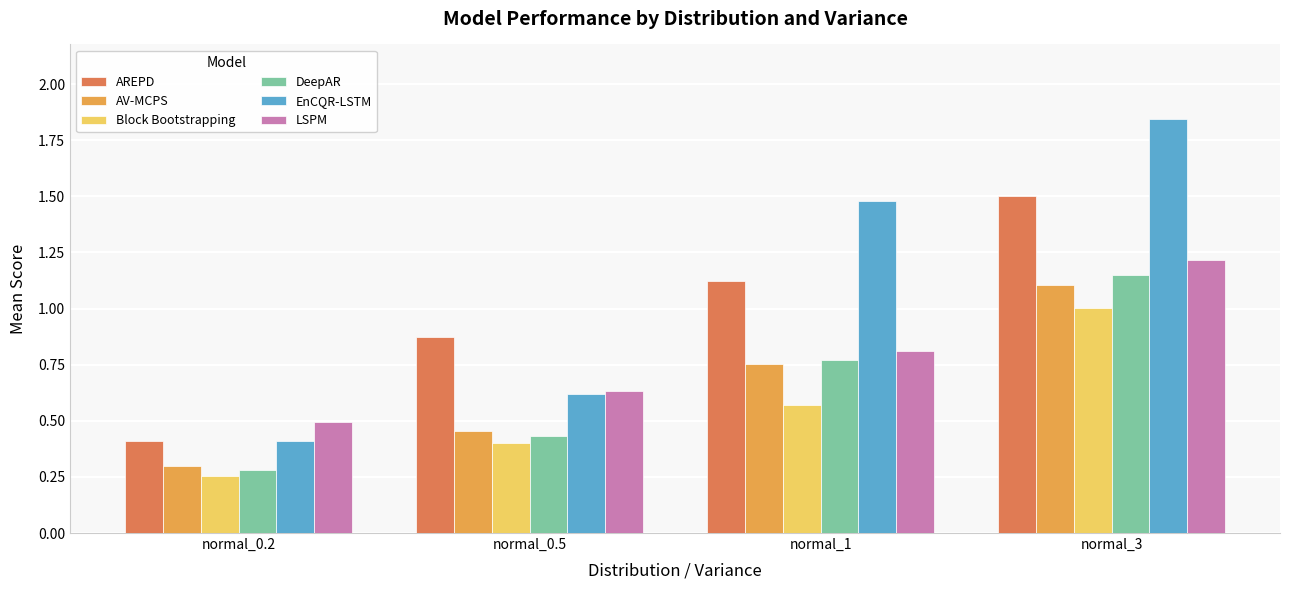

Which category has the lowest value across all series?

normal_0.2